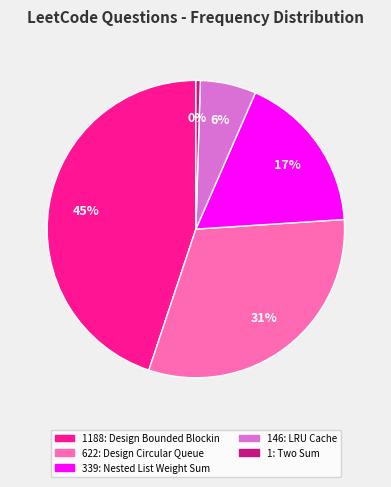

How many segments does this pie chart have?

5